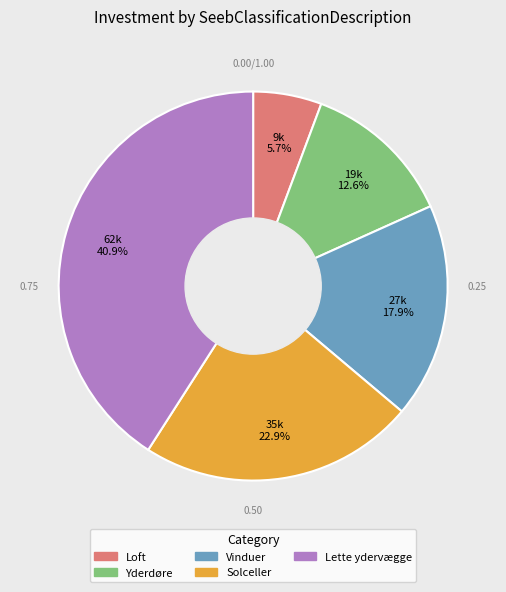

To the nearest percent, what is the average slice percentage?

20%